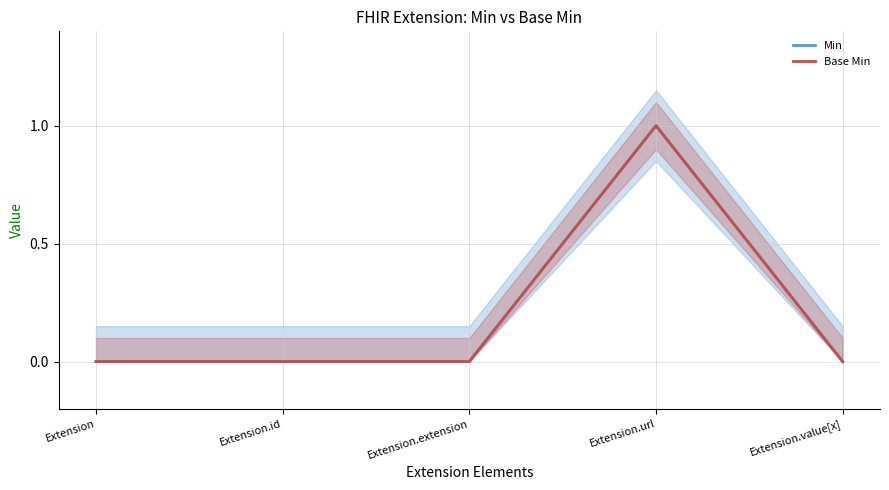

True or false: Base Min has more than 2 points higher than both neighbors.

False